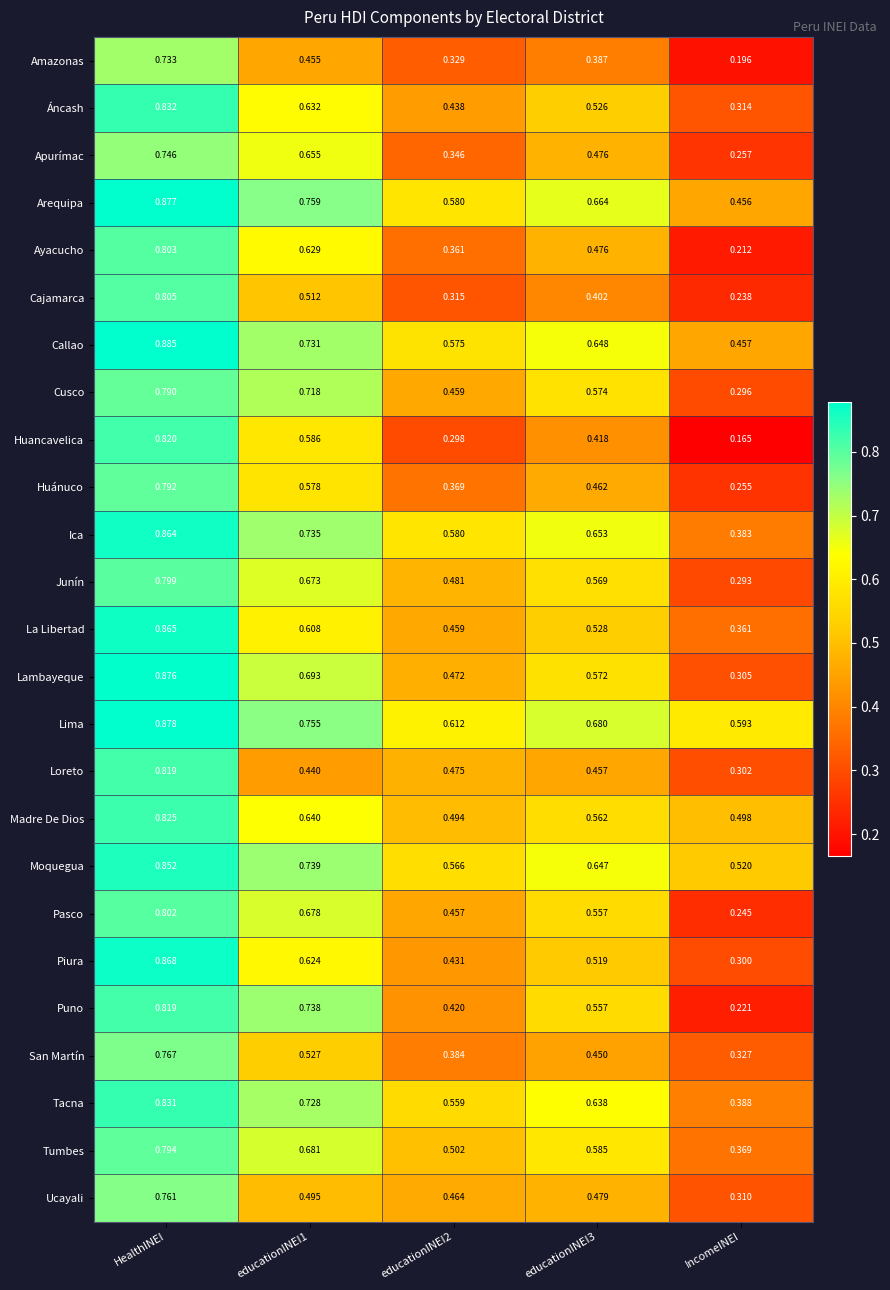

Which series changed the most between educationINEI1 and educationINEI3?

Puno